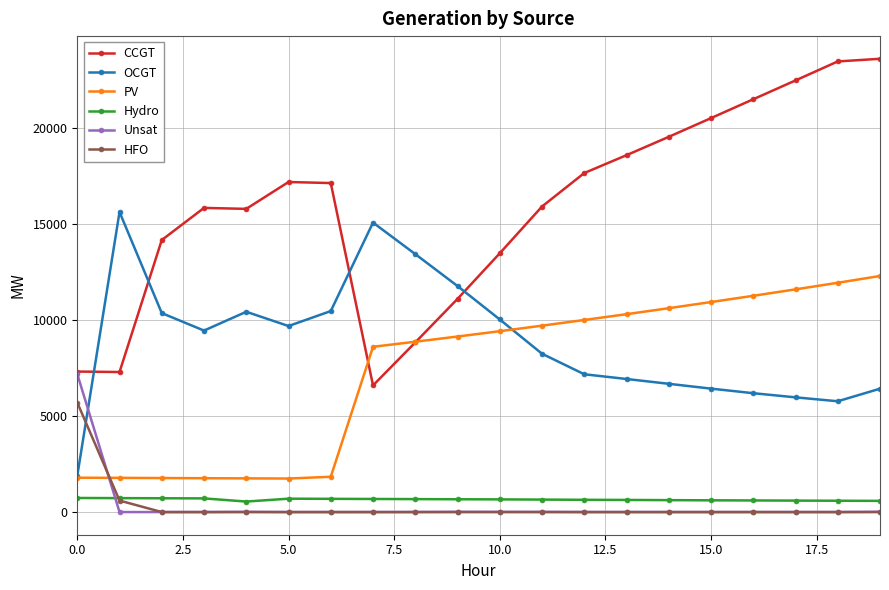

True or false: CCGT and Hydro cross at least once.

False